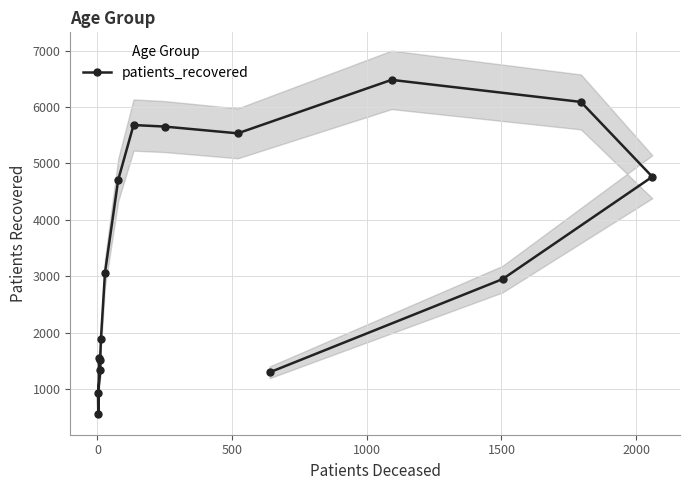

What is the value of the patients_recovered point at the 6th from the left?

1891